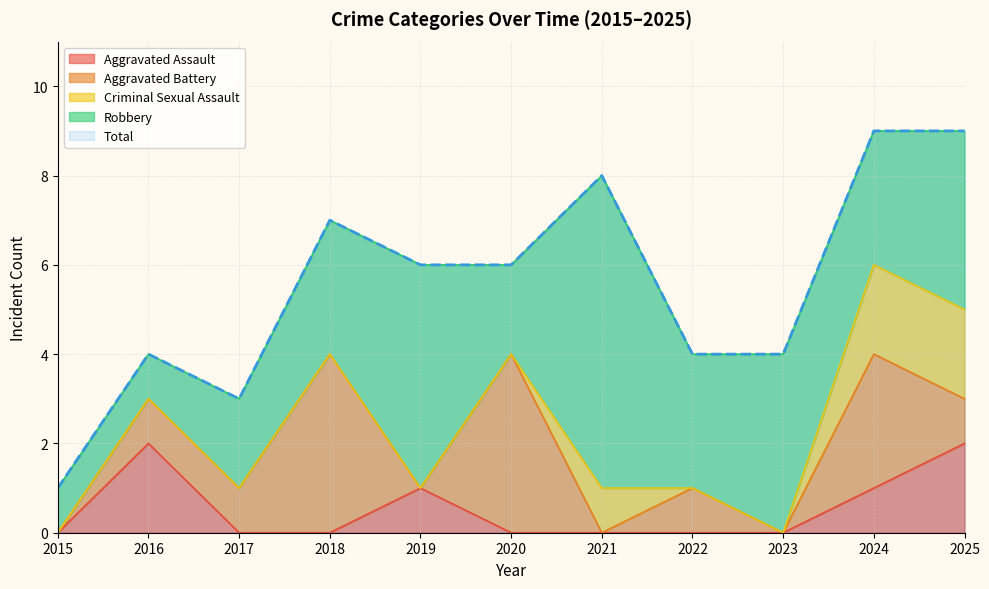

Between 2017 and 2019, which series saw the biggest shift?

Robbery